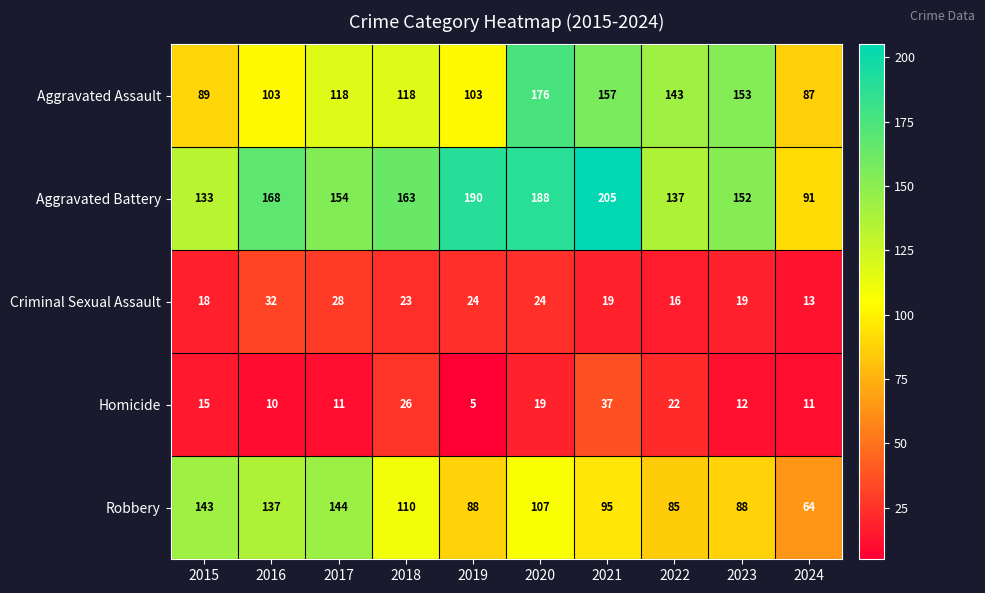

What value does the Criminal Sexual Assault series have at 2020, to the nearest 5?

25